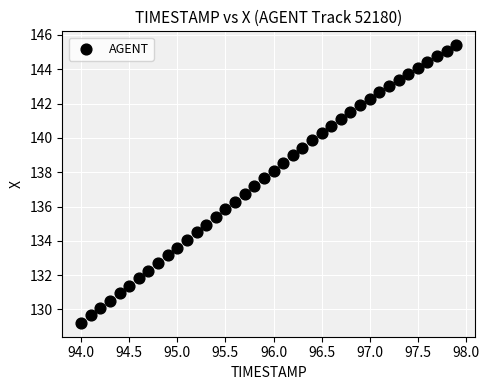

What is the range of Y values (max minus min)?

16.2